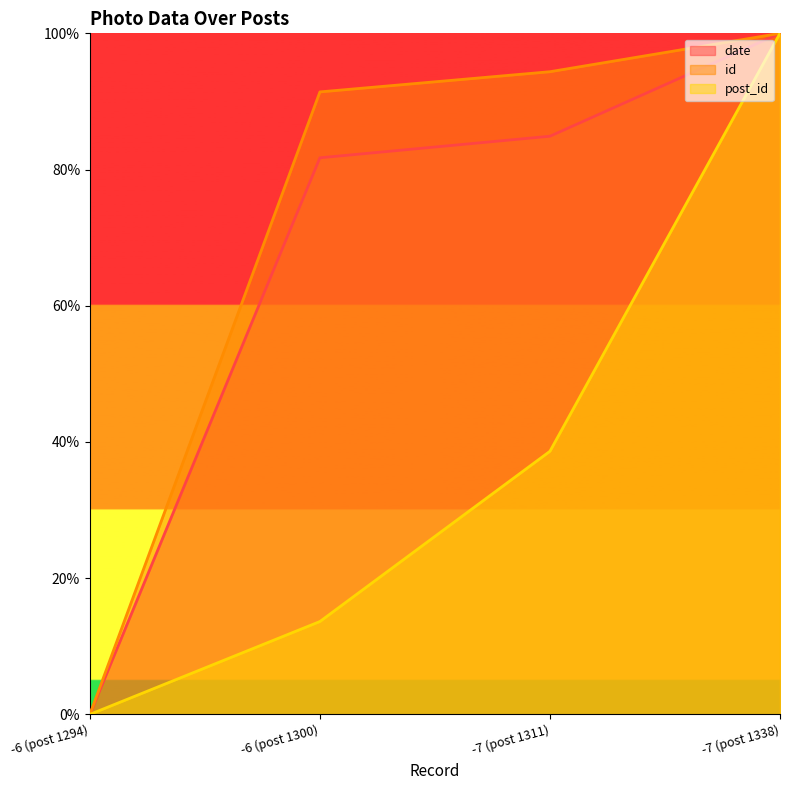

What is the value of the date point at the 2nd from the left?

0.8